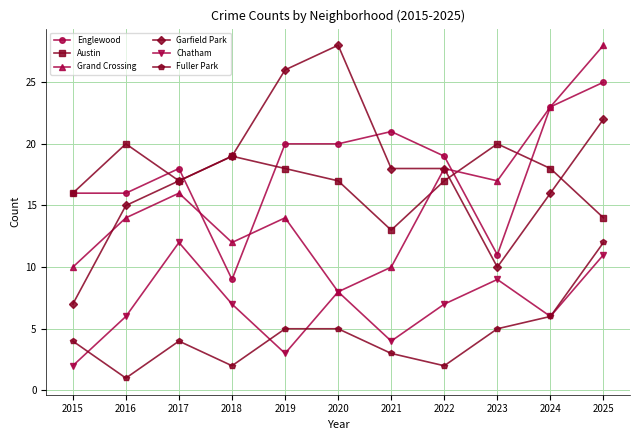

Which series changed the most between 2016 and 2018?

Englewood